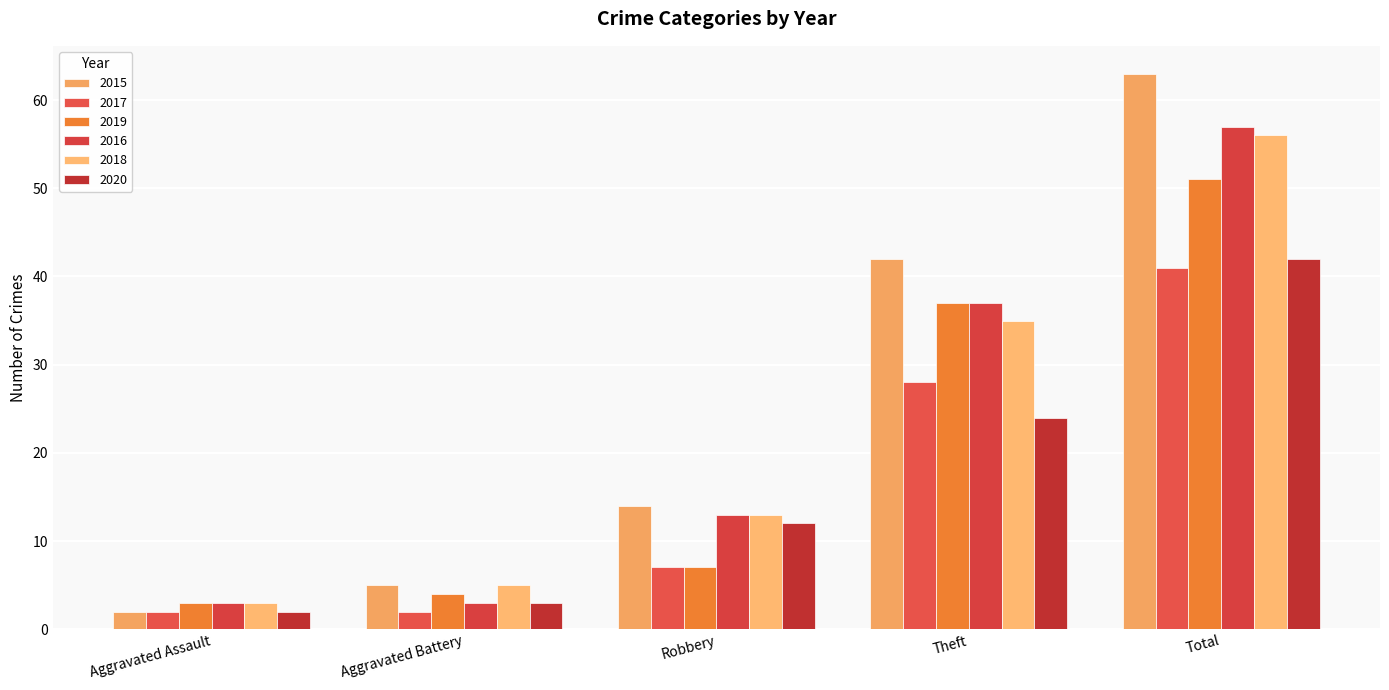

What is the value of the 2019 bar at the 1st from the left?

3